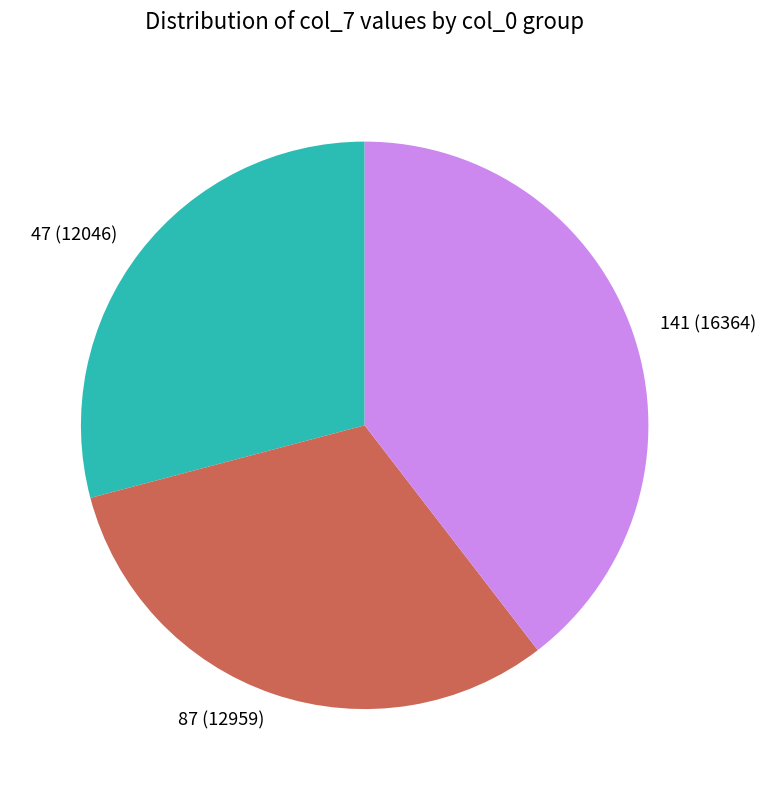

Is 87 the majority of the pie?

No